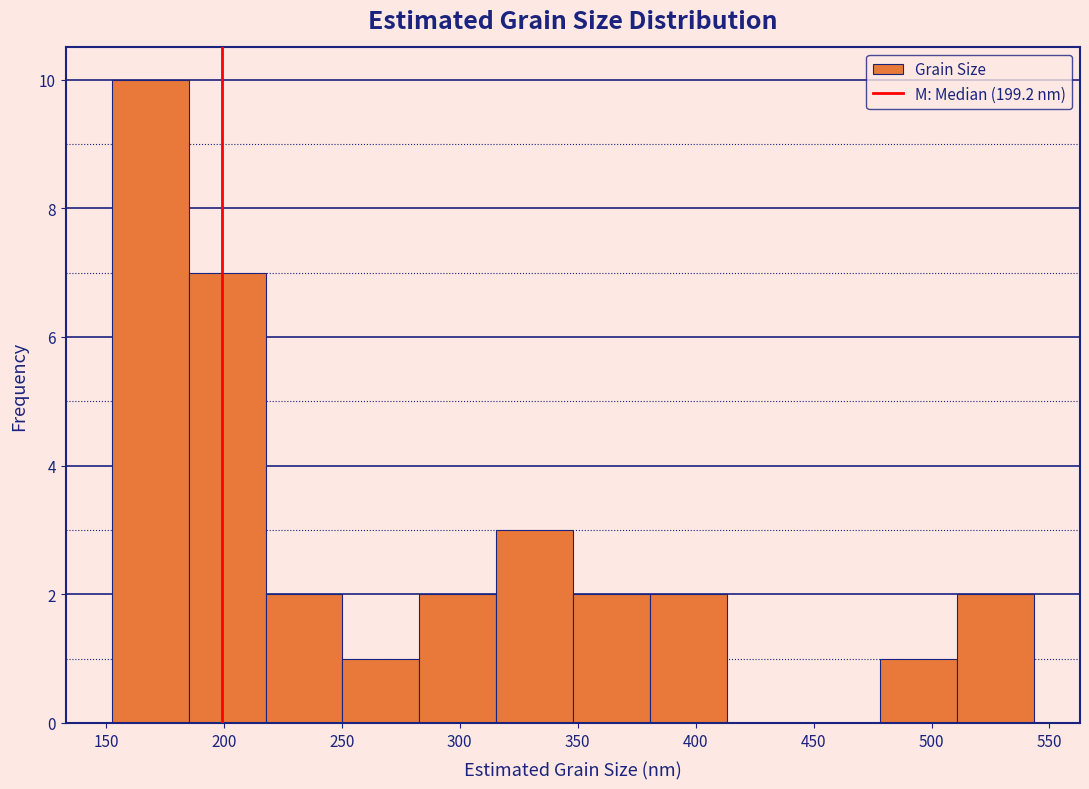

How tall is the bar that spans 220 to 250 on the x-axis? Neither the bar edges nor the heights are printed on the chart, so give them approximately, as read against the axes.

2